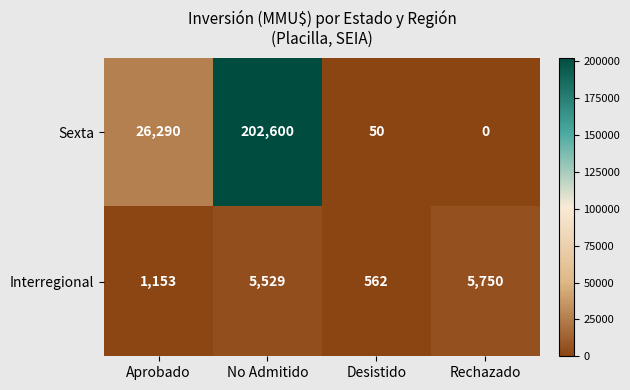

How many categories are shown in the chart?

4